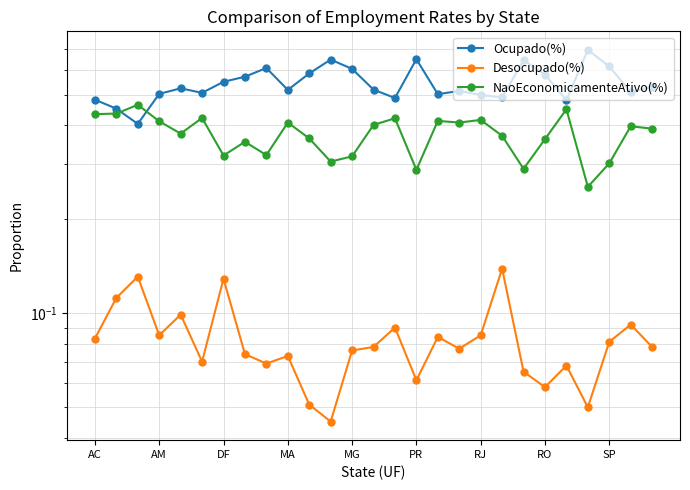

What is the maximum value shown in the chart?

0.7